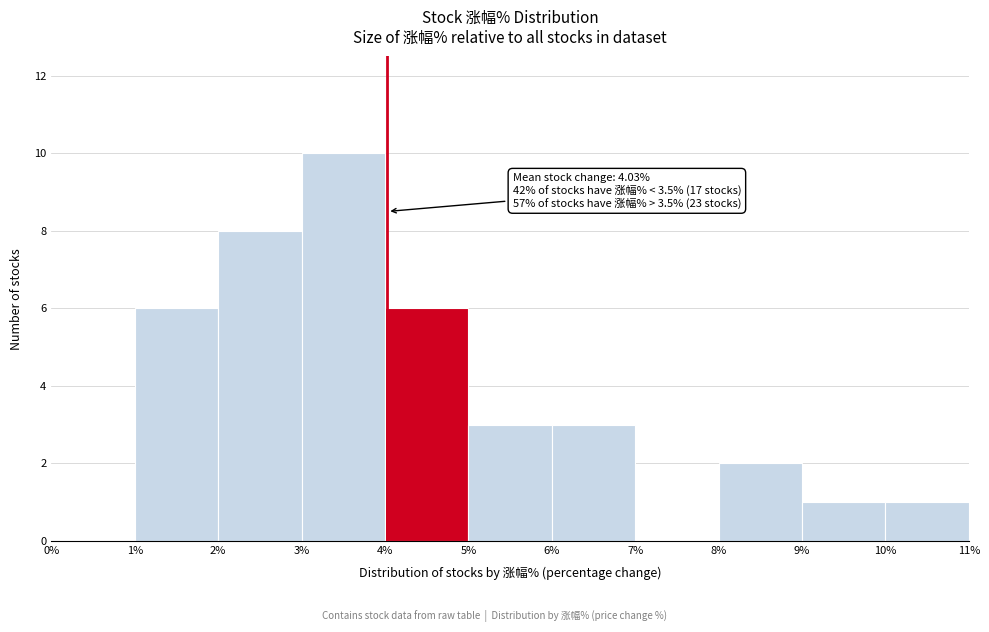

Over which range of the x-axis is the bar tallest?

3% to 4%